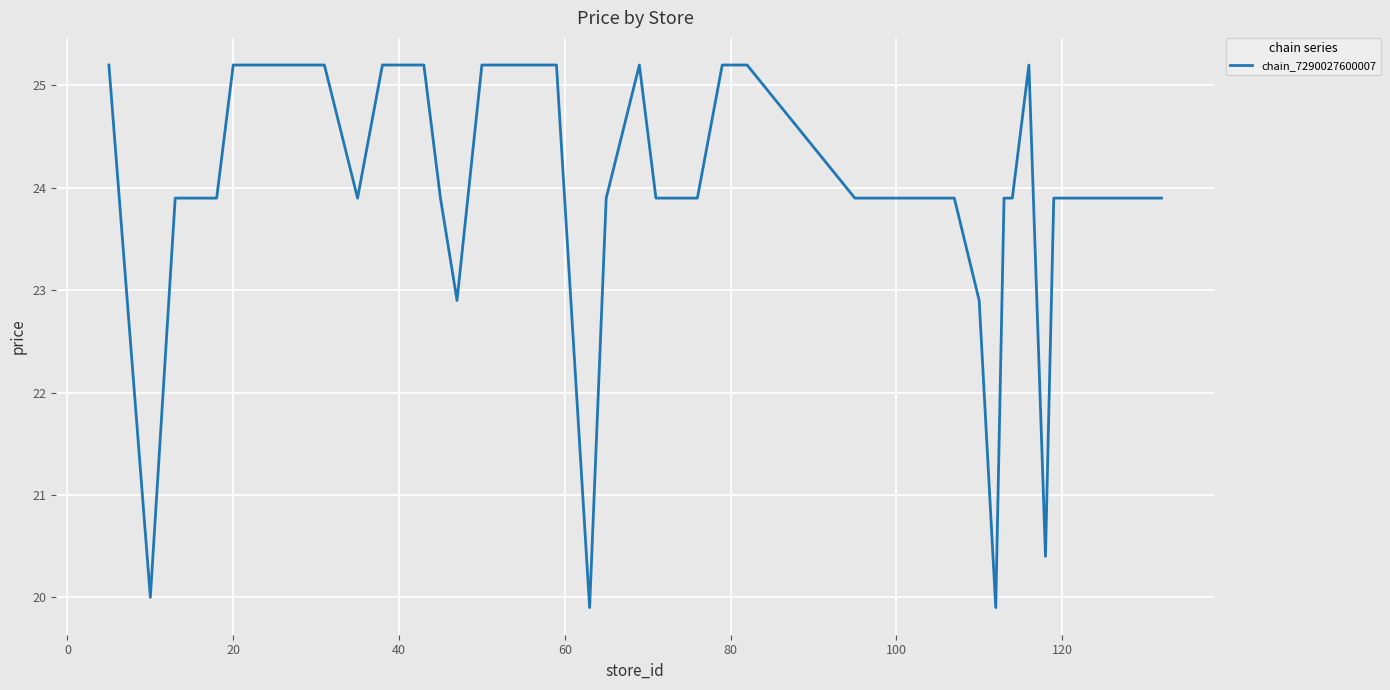

What is the smallest value displayed?

19.9